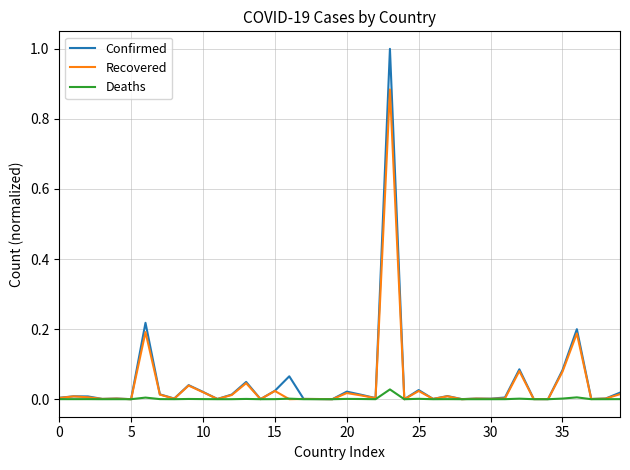

Rank the series by their maximum value, from highest to lowest.

Confirmed, Recovered, Deaths